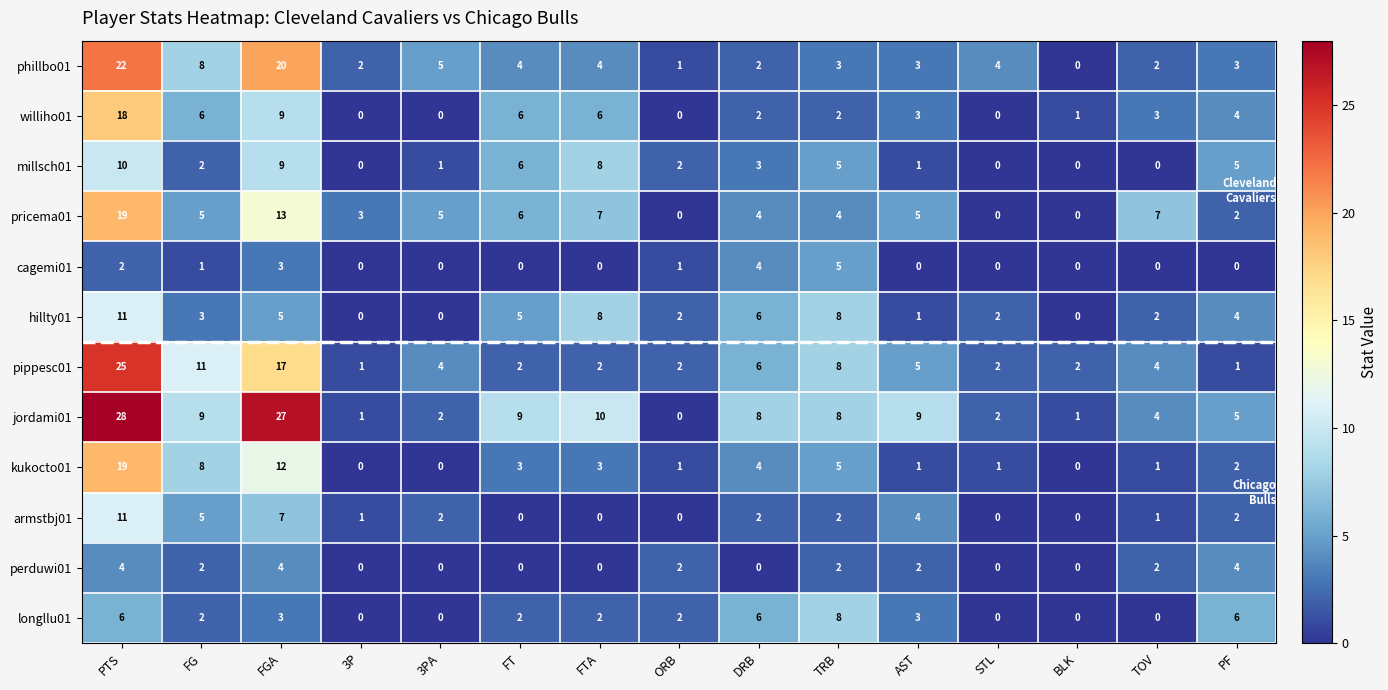

Count the longllu01 values in the range 0 to 6.

14